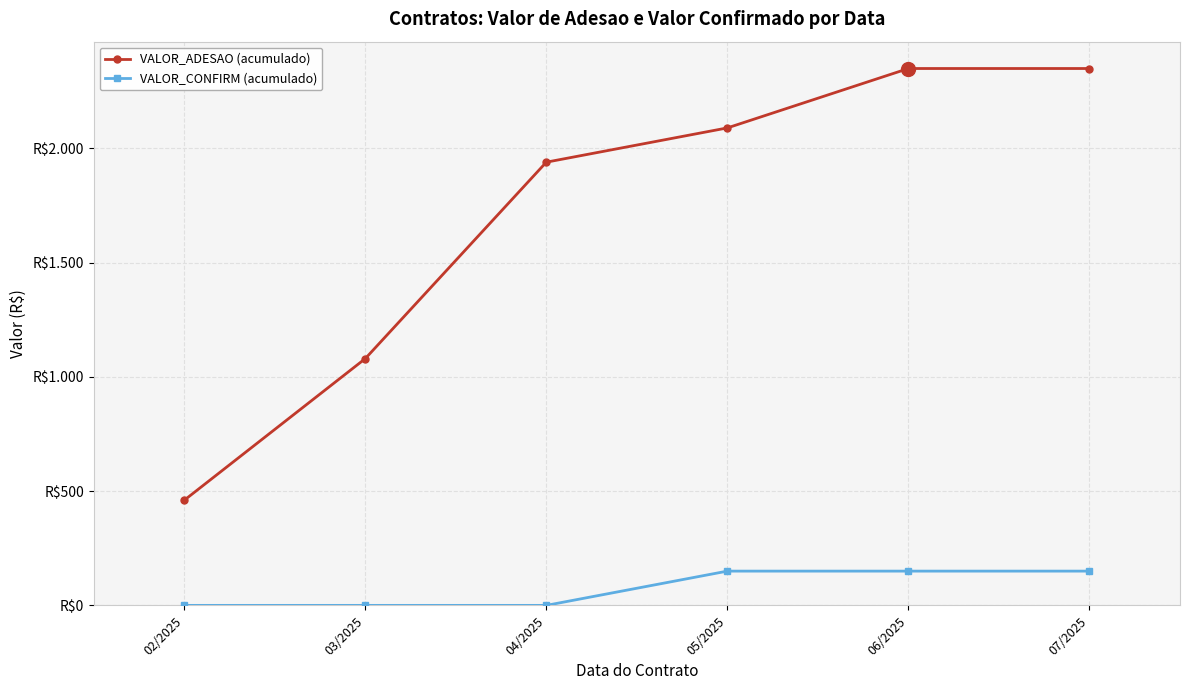

Which series has the largest range (max minus min)?

VALOR_ADESAO (acumulado)